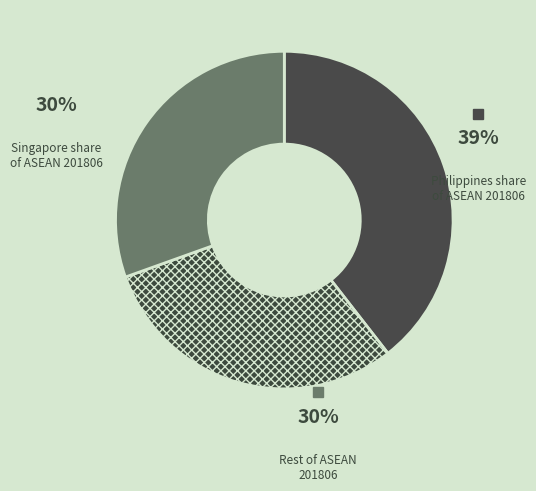

Count the number of slices in the pie.

3